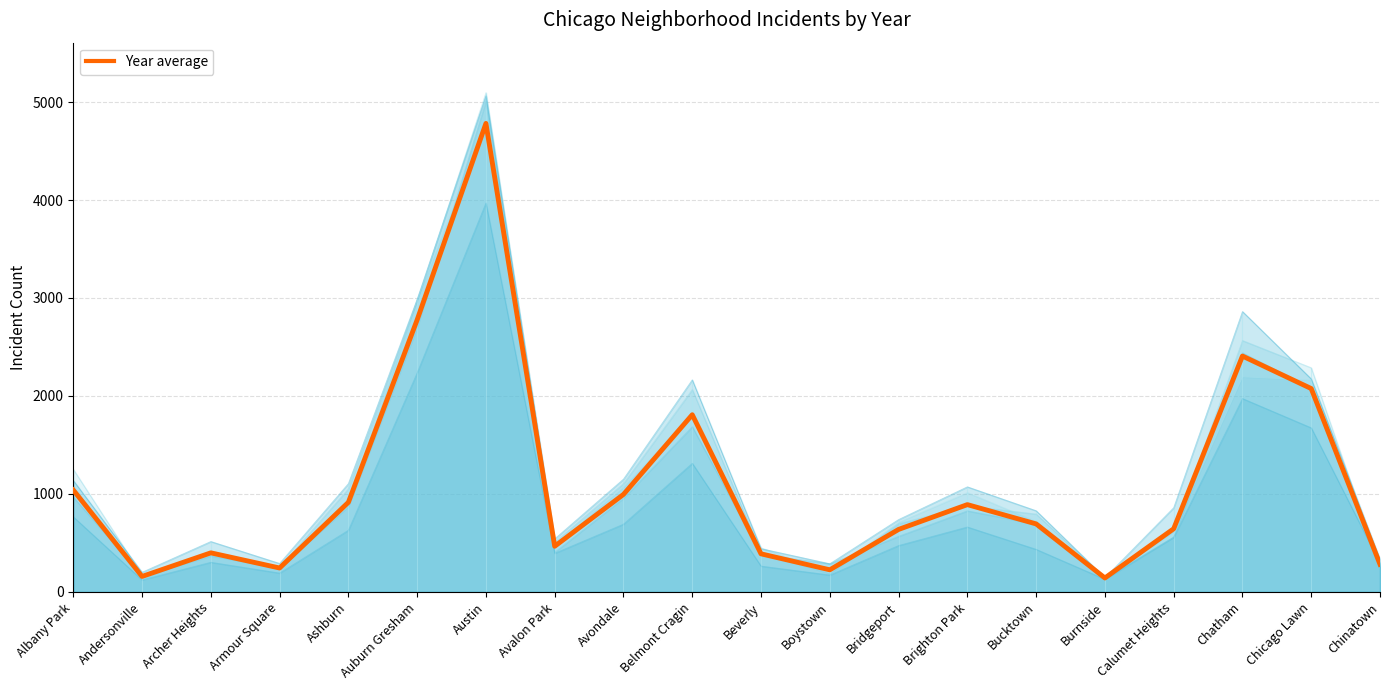

How many distinct data groups are displayed?

1